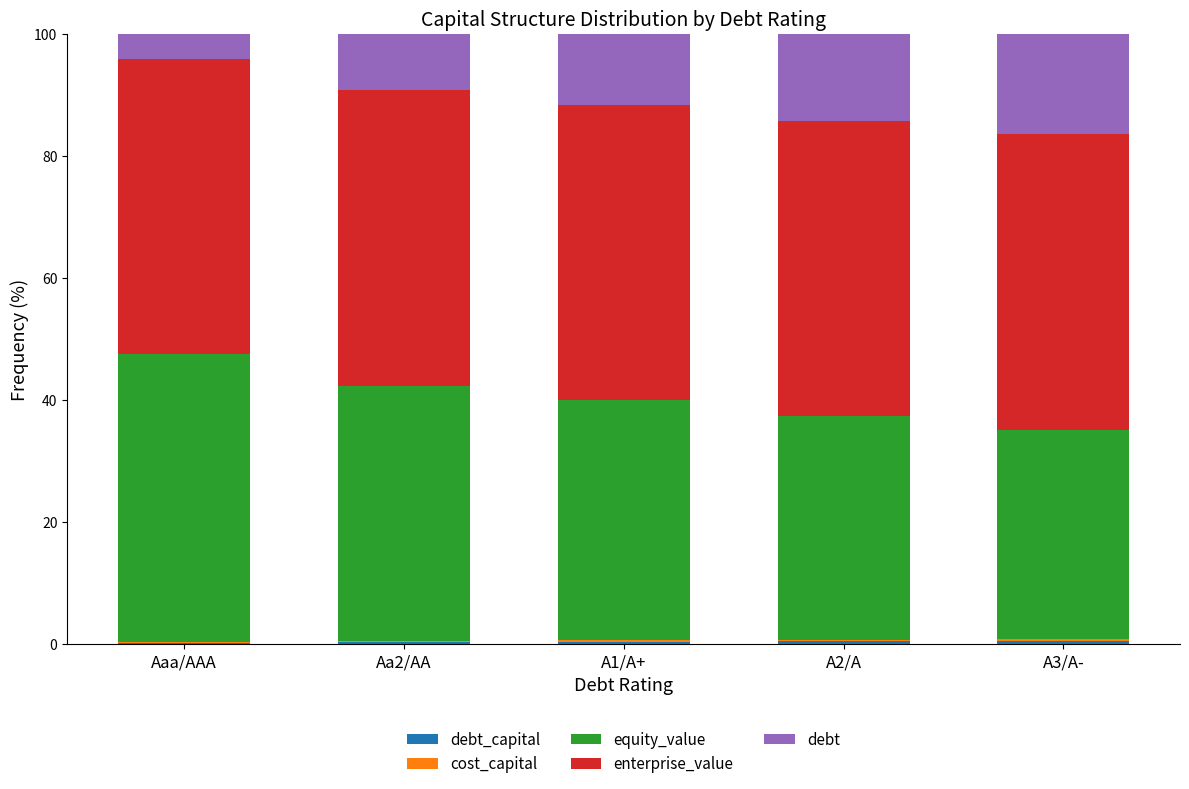

Count the number of categories in the chart.

5